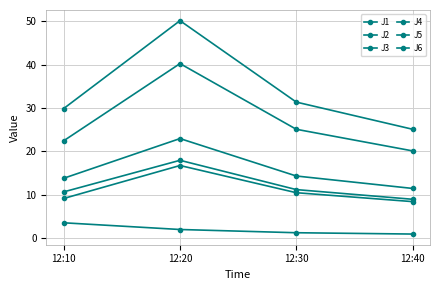

What is the value of the J4 point at the 1st from the left?

29.9